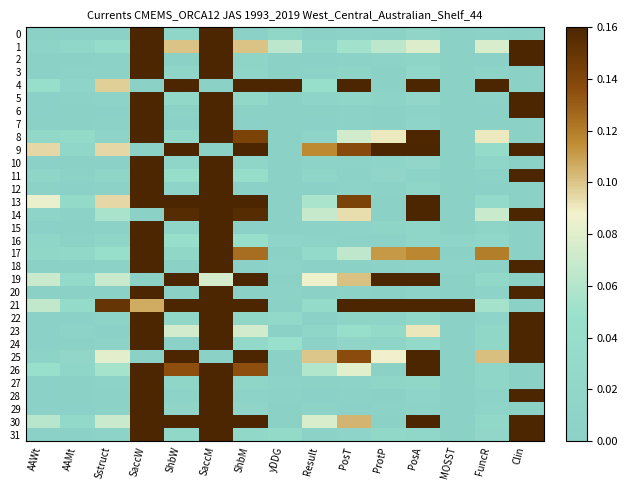

Reading left to right, what are all the values shown in this chart?

0: AAWt=0.0	AAMt=0.0	Sstruct=0.0	SaccW=0.2	ShbW=0.0	SaccM=0.2	ShbM=0.0	yDDG=0.0	Result=0.0	PosT=0.0	ProtP=0.0	PosA=0.0	MOSST=0.0	FuncR=0.0	Clin=0.0
1: AAWt=0.0	AAMt=0.0	Sstruct=0.0	SaccW=0.2	ShbW=0.1	SaccM=0.2	ShbM=0.1	yDDG=0.1	Result=0.0	PosT=0.1	ProtP=0.1	PosA=0.1	MOSST=0.0	FuncR=0.1	Clin=0.2
2: AAWt=0.0	AAMt=0.0	Sstruct=0.0	SaccW=0.2	ShbW=0.0	SaccM=0.2	ShbM=0.0	yDDG=0.0	Result=0.0	PosT=0.0	ProtP=0.0	PosA=0.0	MOSST=0.0	FuncR=0.0	Clin=0.2
3: AAWt=0.0	AAMt=0.0	Sstruct=0.0	SaccW=0.2	ShbW=0.0	SaccM=0.2	ShbM=0.0	yDDG=0.0	Result=0.0	PosT=0.0	ProtP=0.0	PosA=0.0	MOSST=0.0	FuncR=0.0	Clin=0.0
4: AAWt=0.0	AAMt=0.0	Sstruct=0.1	SaccW=0.0	ShbW=0.2	SaccM=0.0	ShbM=0.2	yDDG=0.2	Result=0.0	PosT=0.2	ProtP=0.0	PosA=0.2	MOSST=0.0	FuncR=0.2	Clin=0.0
5: AAWt=0.0	AAMt=0.0	Sstruct=0.0	SaccW=0.2	ShbW=0.0	SaccM=0.2	ShbM=0.0	yDDG=0.0	Result=0.0	PosT=0.0	ProtP=0.0	PosA=0.0	MOSST=0.0	FuncR=0.0	Clin=0.2
6: AAWt=0.0	AAMt=0.0	Sstruct=0.0	SaccW=0.2	ShbW=0.0	SaccM=0.2	ShbM=0.0	yDDG=0.0	Result=0.0	PosT=0.0	ProtP=0.0	PosA=0.0	MOSST=0.0	FuncR=0.0	Clin=0.2
7: AAWt=0.0	AAMt=0.0	Sstruct=0.0	SaccW=0.2	ShbW=0.0	SaccM=0.2	ShbM=0.0	yDDG=0.0	Result=0.0	PosT=0.0	ProtP=0.0	PosA=0.0	MOSST=0.0	FuncR=0.0	Clin=0.0
8: AAWt=0.0	AAMt=0.0	Sstruct=0.0	SaccW=0.2	ShbW=0.0	SaccM=0.2	ShbM=0.1	yDDG=0.0	Result=0.0	PosT=0.1	ProtP=0.1	PosA=0.2	MOSST=0.0	FuncR=0.1	Clin=0.0
9: AAWt=0.1	AAMt=0.0	Sstruct=0.1	SaccW=0.0	ShbW=0.2	SaccM=0.0	ShbM=0.2	yDDG=0.0	Result=0.1	PosT=0.1	ProtP=0.2	PosA=0.2	MOSST=0.0	FuncR=0.0	Clin=0.2
10: AAWt=0.0	AAMt=0.0	Sstruct=0.0	SaccW=0.2	ShbW=0.0	SaccM=0.2	ShbM=0.0	yDDG=0.0	Result=0.0	PosT=0.0	ProtP=0.0	PosA=0.0	MOSST=0.0	FuncR=0.0	Clin=0.0
11: AAWt=0.0	AAMt=0.0	Sstruct=0.0	SaccW=0.2	ShbW=0.0	SaccM=0.2	ShbM=0.0	yDDG=0.0	Result=0.0	PosT=0.0	ProtP=0.0	PosA=0.0	MOSST=0.0	FuncR=0.0	Clin=0.2
12: AAWt=0.0	AAMt=0.0	Sstruct=0.0	SaccW=0.2	ShbW=0.0	SaccM=0.2	ShbM=0.0	yDDG=0.0	Result=0.0	PosT=0.0	ProtP=0.0	PosA=0.0	MOSST=0.0	FuncR=0.0	Clin=0.0
13: AAWt=0.1	AAMt=0.0	Sstruct=0.1	SaccW=0.2	ShbW=0.2	SaccM=0.2	ShbM=0.2	yDDG=0.0	Result=0.1	PosT=0.1	ProtP=0.0	PosA=0.2	MOSST=0.0	FuncR=0.0	Clin=0.0
14: AAWt=0.0	AAMt=0.0	Sstruct=0.1	SaccW=0.0	ShbW=0.2	SaccM=0.2	ShbM=0.2	yDDG=0.0	Result=0.1	PosT=0.1	ProtP=0.0	PosA=0.2	MOSST=0.0	FuncR=0.1	Clin=0.2
15: AAWt=0.0	AAMt=0.0	Sstruct=0.0	SaccW=0.2	ShbW=0.0	SaccM=0.2	ShbM=0.0	yDDG=0.0	Result=0.0	PosT=0.0	ProtP=0.0	PosA=0.0	MOSST=0.0	FuncR=0.0	Clin=0.0
16: AAWt=0.0	AAMt=0.0	Sstruct=0.0	SaccW=0.2	ShbW=0.0	SaccM=0.2	ShbM=0.0	yDDG=0.0	Result=0.0	PosT=0.0	ProtP=0.0	PosA=0.0	MOSST=0.0	FuncR=0.0	Clin=0.0
17: AAWt=0.0	AAMt=0.0	Sstruct=0.0	SaccW=0.2	ShbW=0.0	SaccM=0.2	ShbM=0.1	yDDG=0.0	Result=0.0	PosT=0.1	ProtP=0.1	PosA=0.1	MOSST=0.0	FuncR=0.1	Clin=0.0
18: AAWt=0.0	AAMt=0.0	Sstruct=0.0	SaccW=0.2	ShbW=0.0	SaccM=0.2	ShbM=0.0	yDDG=0.0	Result=0.0	PosT=0.0	ProtP=0.0	PosA=0.0	MOSST=0.0	FuncR=0.0	Clin=0.2
19: AAWt=0.1	AAMt=0.0	Sstruct=0.1	SaccW=0.0	ShbW=0.2	SaccM=0.1	ShbM=0.2	yDDG=0.0	Result=0.1	PosT=0.1	ProtP=0.2	PosA=0.2	MOSST=0.0	FuncR=0.0	Clin=0.0
20: AAWt=0.0	AAMt=0.0	Sstruct=0.0	SaccW=0.2	ShbW=0.0	SaccM=0.2	ShbM=0.0	yDDG=0.0	Result=0.0	PosT=0.0	ProtP=0.0	PosA=0.0	MOSST=0.0	FuncR=0.0	Clin=0.2
21: AAWt=0.1	AAMt=0.0	Sstruct=0.2	SaccW=0.1	ShbW=0.2	SaccM=0.2	ShbM=0.2	yDDG=0.0	Result=0.0	PosT=0.2	ProtP=0.2	PosA=0.2	MOSST=0.2	FuncR=0.1	Clin=0.0
22: AAWt=0.0	AAMt=0.0	Sstruct=0.0	SaccW=0.2	ShbW=0.0	SaccM=0.2	ShbM=0.0	yDDG=0.0	Result=0.0	PosT=0.0	ProtP=0.0	PosA=0.0	MOSST=0.0	FuncR=0.0	Clin=0.2
23: AAWt=0.0	AAMt=0.0	Sstruct=0.0	SaccW=0.2	ShbW=0.1	SaccM=0.2	ShbM=0.1	yDDG=0.0	Result=0.0	PosT=0.0	ProtP=0.0	PosA=0.1	MOSST=0.0	FuncR=0.0	Clin=0.2
24: AAWt=0.0	AAMt=0.0	Sstruct=0.0	SaccW=0.2	ShbW=0.0	SaccM=0.2	ShbM=0.0	yDDG=0.0	Result=0.0	PosT=0.0	ProtP=0.0	PosA=0.0	MOSST=0.0	FuncR=0.0	Clin=0.2
25: AAWt=0.0	AAMt=0.0	Sstruct=0.1	SaccW=0.0	ShbW=0.2	SaccM=0.0	ShbM=0.2	yDDG=0.0	Result=0.1	PosT=0.1	ProtP=0.1	PosA=0.2	MOSST=0.0	FuncR=0.1	Clin=0.2
26: AAWt=0.0	AAMt=0.0	Sstruct=0.1	SaccW=0.2	ShbW=0.1	SaccM=0.2	ShbM=0.1	yDDG=0.0	Result=0.1	PosT=0.1	ProtP=0.0	PosA=0.2	MOSST=0.0	FuncR=0.0	Clin=0.0
27: AAWt=0.0	AAMt=0.0	Sstruct=0.0	SaccW=0.2	ShbW=0.0	SaccM=0.2	ShbM=0.0	yDDG=0.0	Result=0.0	PosT=0.0	ProtP=0.0	PosA=0.0	MOSST=0.0	FuncR=0.0	Clin=0.0
28: AAWt=0.0	AAMt=0.0	Sstruct=0.0	SaccW=0.2	ShbW=0.0	SaccM=0.2	ShbM=0.0	yDDG=0.0	Result=0.0	PosT=0.0	ProtP=0.0	PosA=0.0	MOSST=0.0	FuncR=0.0	Clin=0.2
29: AAWt=0.0	AAMt=0.0	Sstruct=0.0	SaccW=0.2	ShbW=0.0	SaccM=0.2	ShbM=0.0	yDDG=0.0	Result=0.0	PosT=0.0	ProtP=0.0	PosA=0.0	MOSST=0.0	FuncR=0.0	Clin=0.0
30: AAWt=0.1	AAMt=0.0	Sstruct=0.1	SaccW=0.2	ShbW=0.2	SaccM=0.2	ShbM=0.2	yDDG=0.0	Result=0.1	PosT=0.1	ProtP=0.0	PosA=0.2	MOSST=0.0	FuncR=0.0	Clin=0.2
31: AAWt=0.0	AAMt=0.0	Sstruct=0.0	SaccW=0.2	ShbW=0.0	SaccM=0.2	ShbM=0.0	yDDG=0.0	Result=0.0	PosT=0.0	ProtP=0.0	PosA=0.0	MOSST=0.0	FuncR=0.0	Clin=0.2